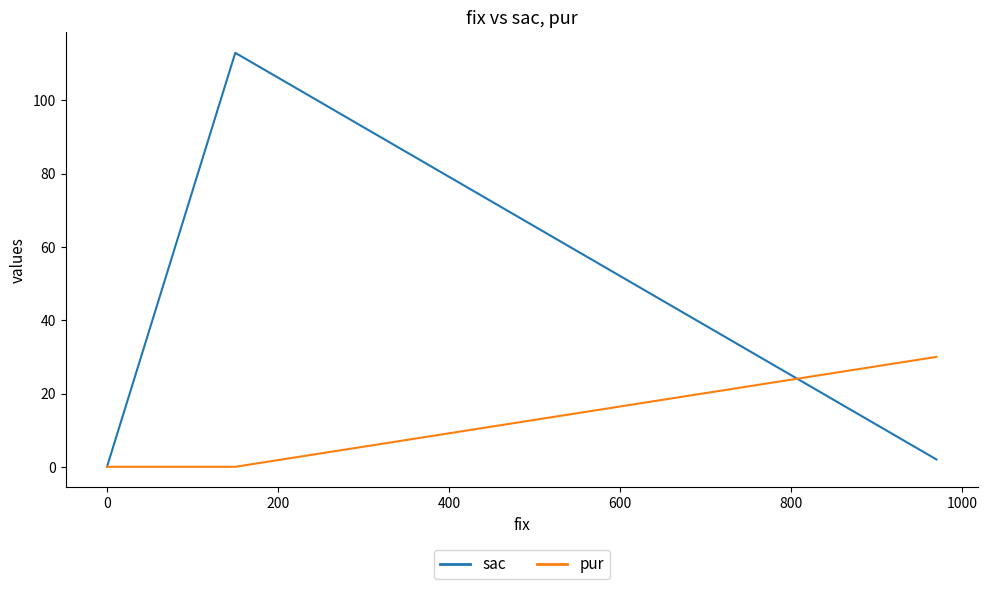

Which series has the widest spread of values?

sac